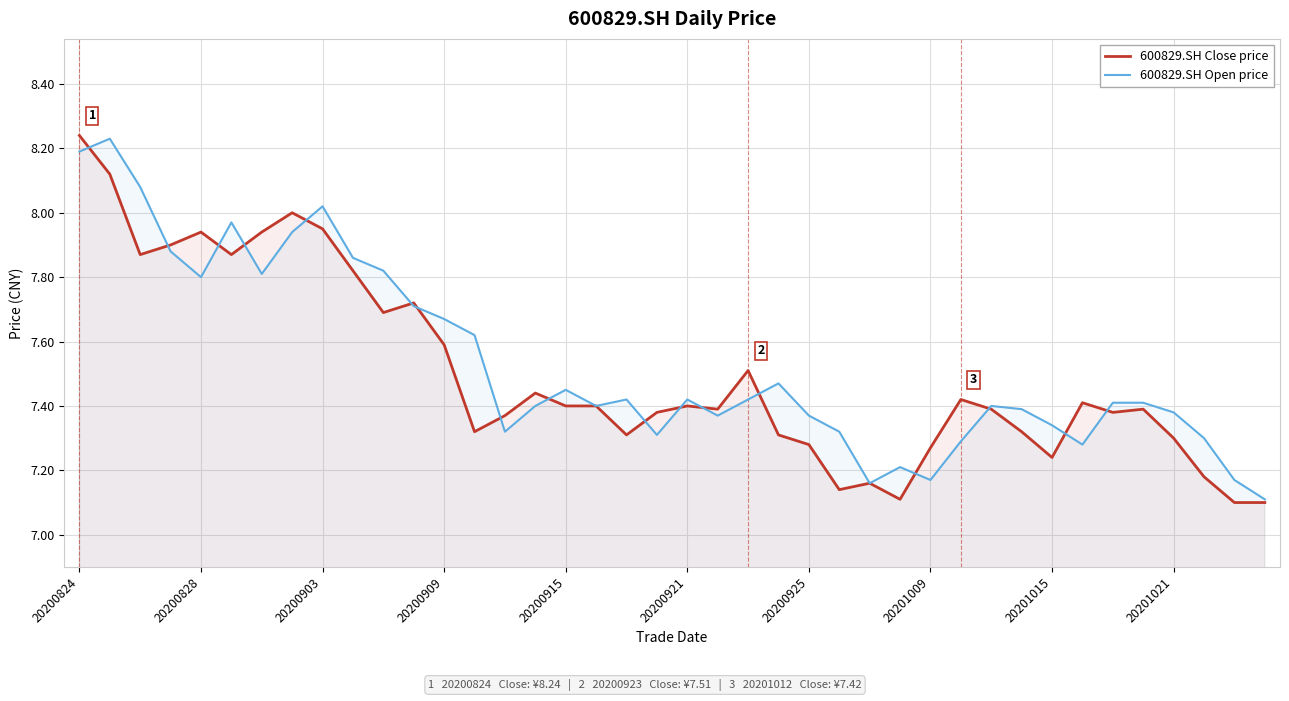

At which category is the sum across all series the highest?

20200824